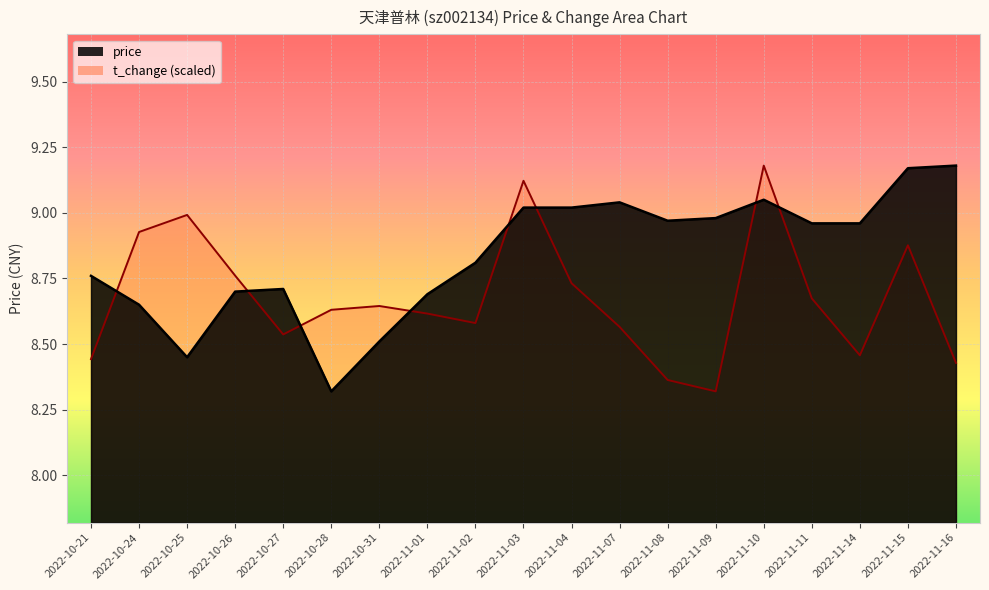

What is the label of the 4th point from the right?

2022-11-11